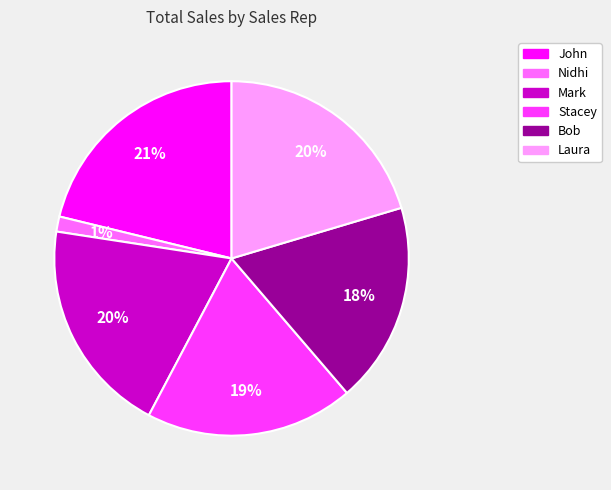

Which category has the biggest portion of the pie?

John